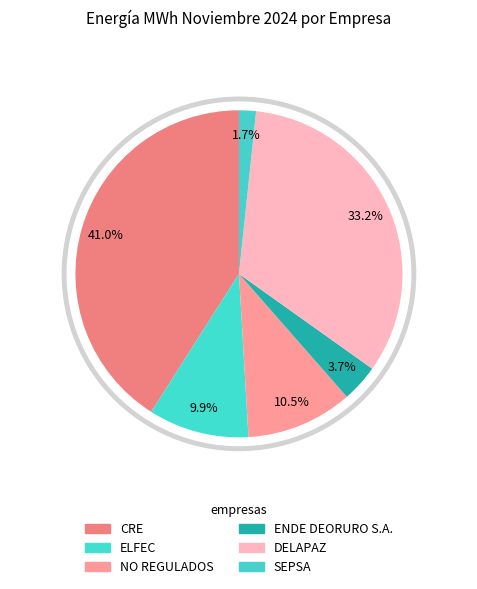

What is the largest slice in the pie chart?

CRE